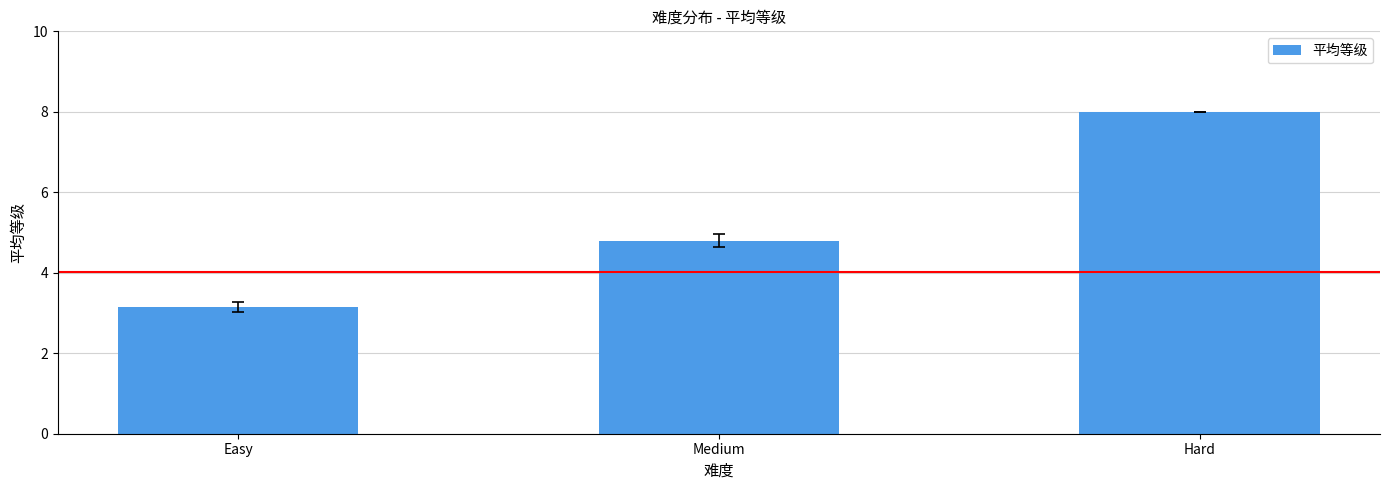

What position from the right is Medium?

2